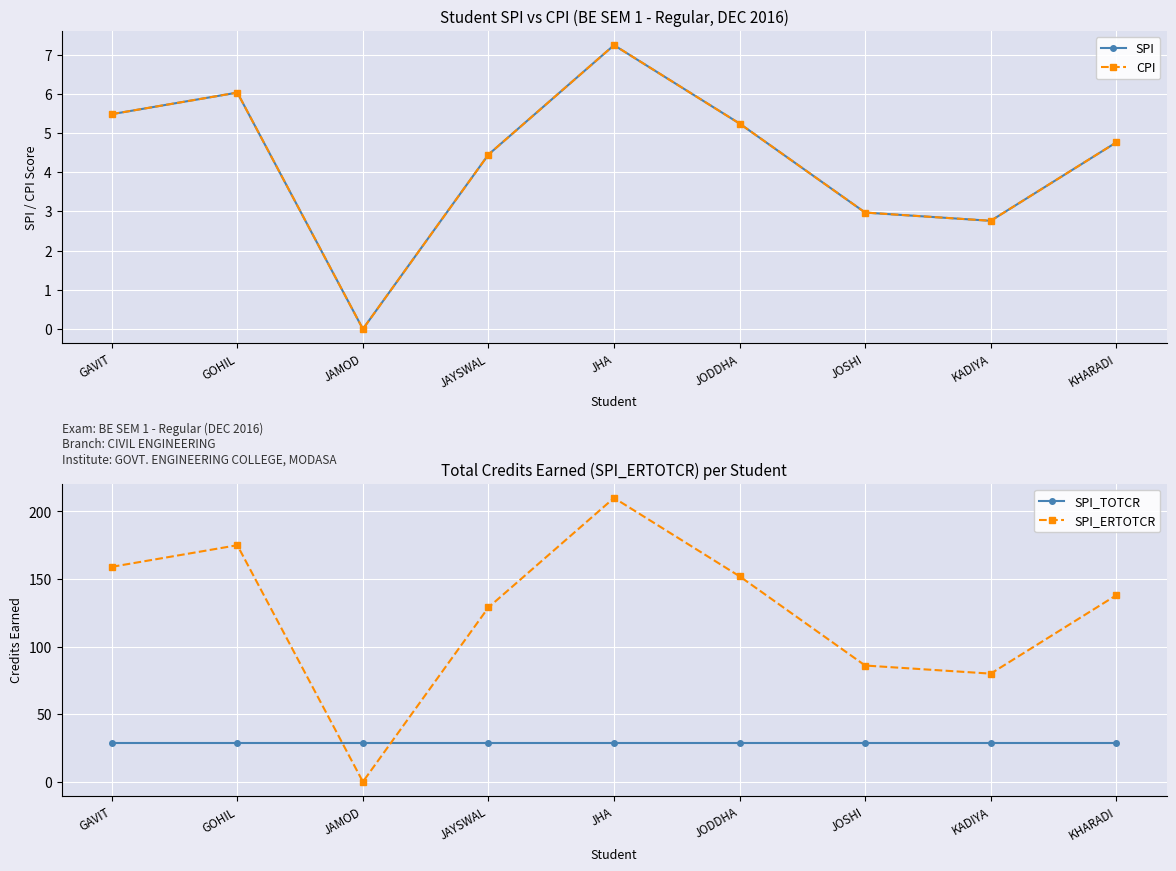

True or false: CPI has more than 0 interior local peaks.

True